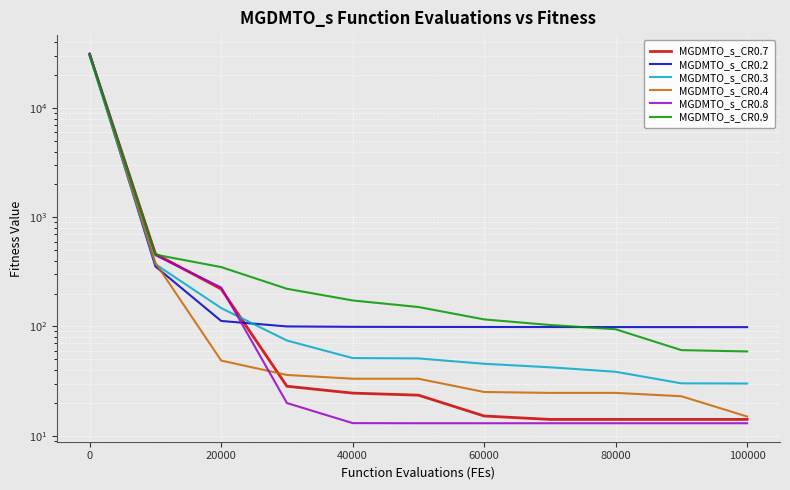

What is the average value of the MGDMTO_s_CR0.7 series?

2866.2